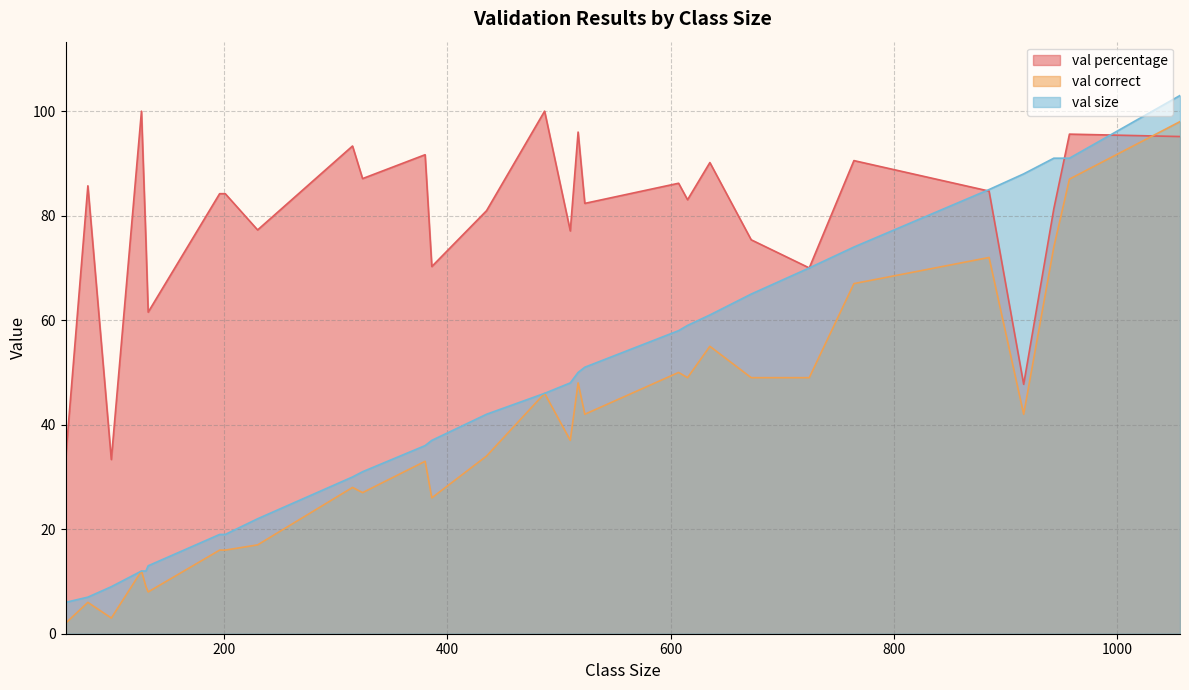

At which category does val percentage reach its first local valley?

58